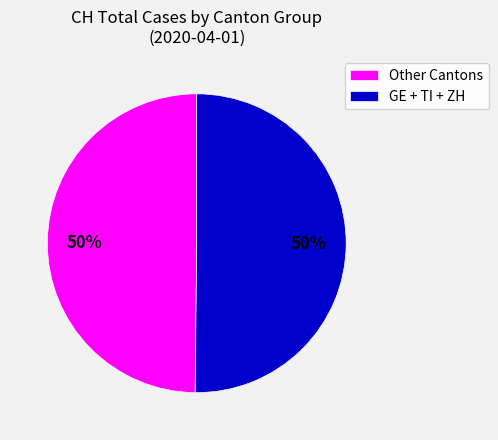

How many segments does this pie chart have?

2